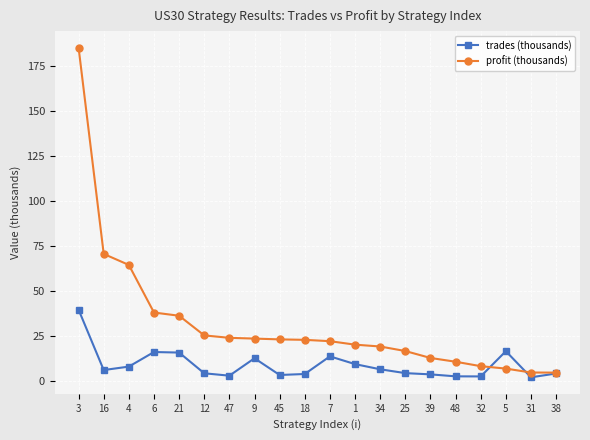

Which series has the largest total across all categories?

profit (thousands)